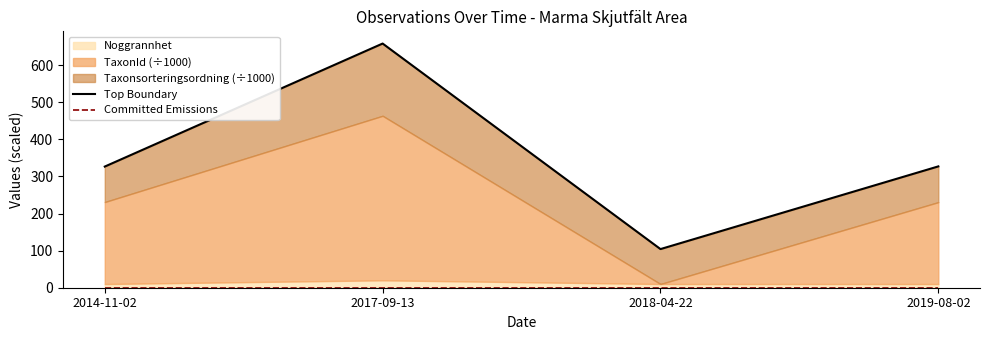

Between 2019-08-02 and 2017-09-13, which is larger?

2017-09-13